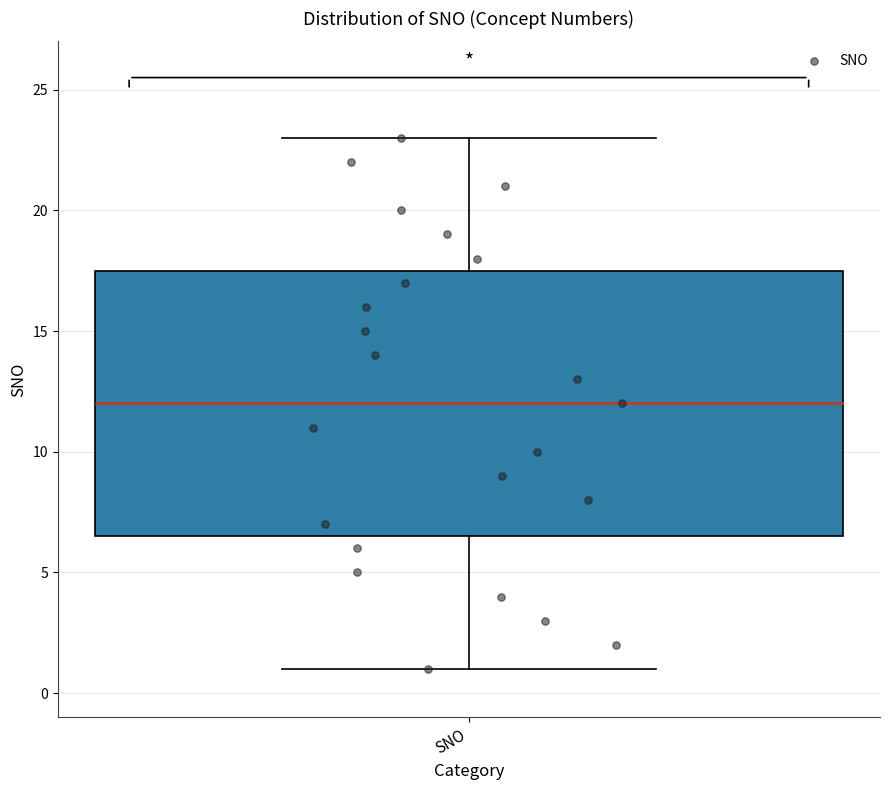

Transcribe this box plot: give where the median line is, the range the box spans, and where the two whiskers end, as read against the y-axis. The values are not printed on the chart, so give them approximately, as read against the axis.

median 12.0, box 6.5 to 17.5, whiskers 1.0 to 23.0